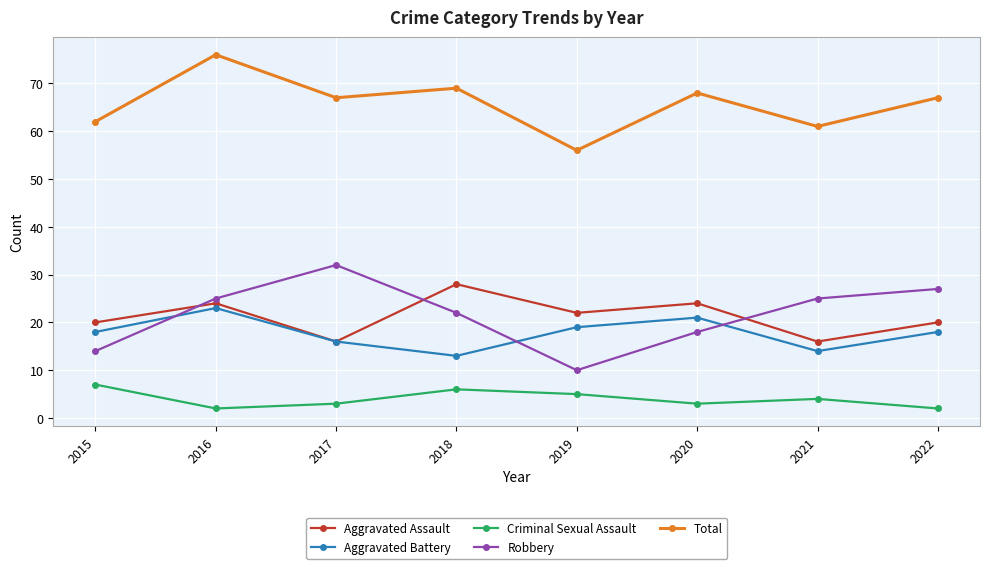

Which series has the largest total across all categories?

Total